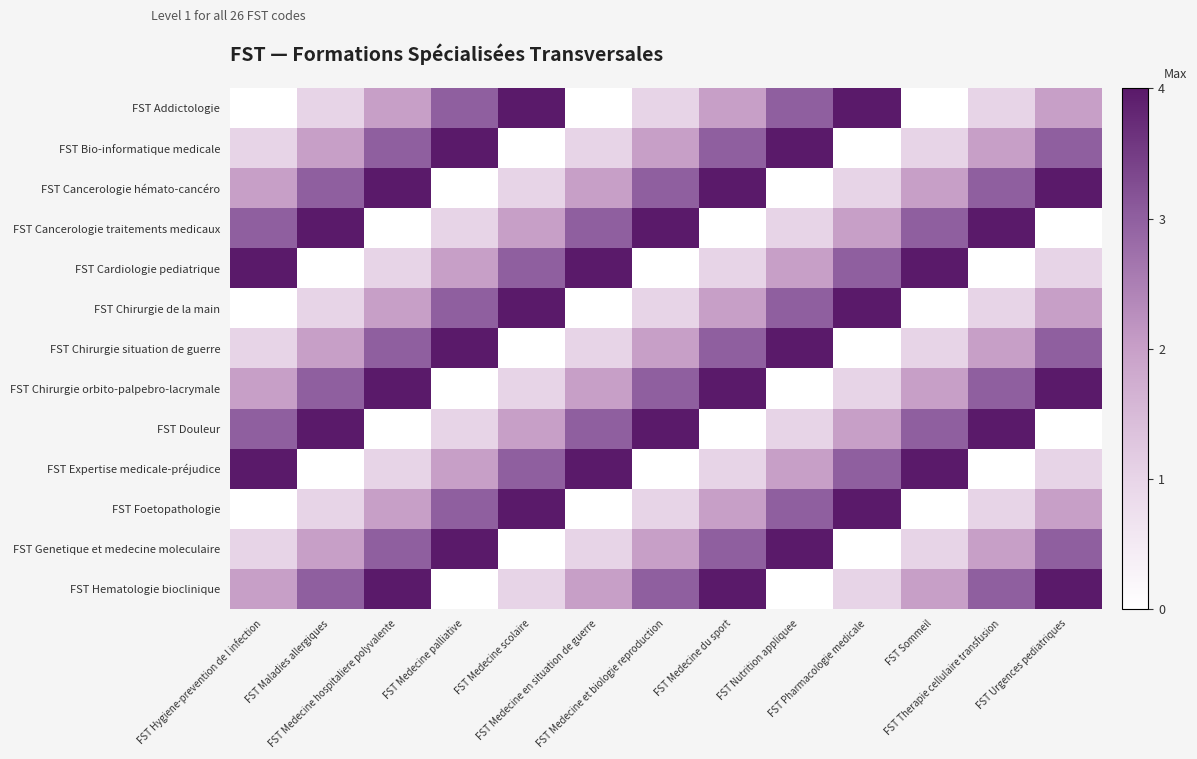

At which category does the chart reach its minimum across all series?

FST Hygiene-prevention de l infection